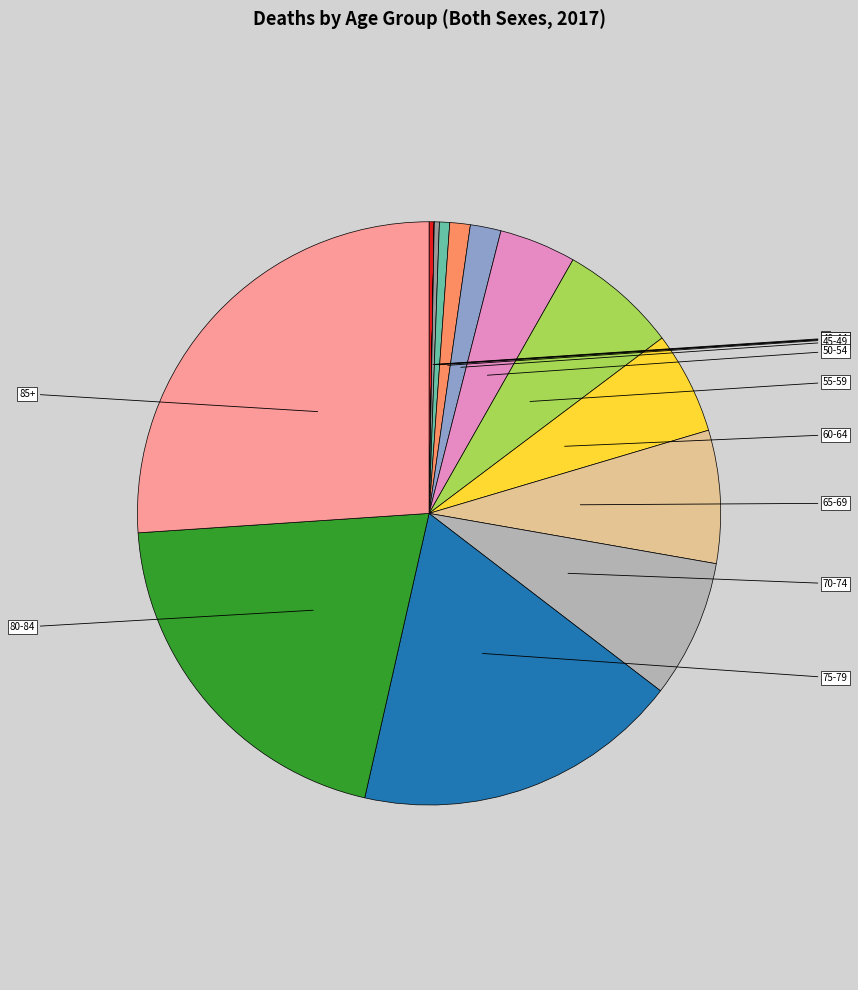

To the nearest percent, what is the average slice percentage?

5%